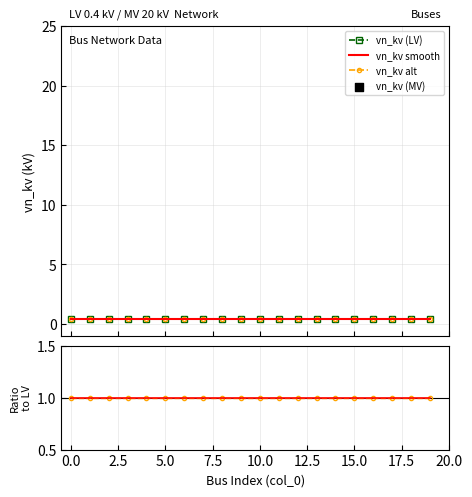

At how many categories does at least one series exceed 0?

20